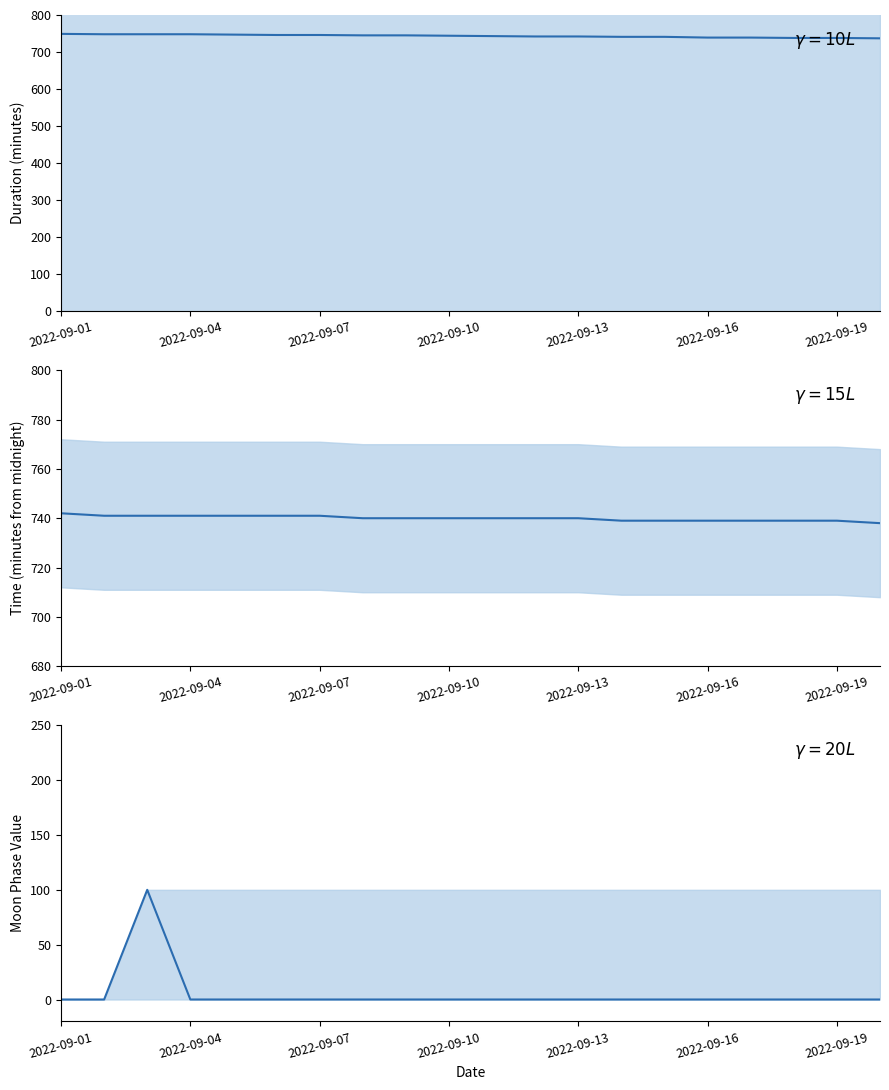

Reading left to right, list all the values displayed in this chart.

Daylight Duration: 749	748	748	748	747	746	746	745	745	744	743	742	742	741	741	739	739	738	738	737
Solar Noon: 742	741	741	741	741	741	741	740	740	740	740	740	740	739	739	739	739	739	739	738
Moon Phases: 0	0	100	0	0	0	0	0	0	0	0	0	0	0	0	0	0	0	0	0